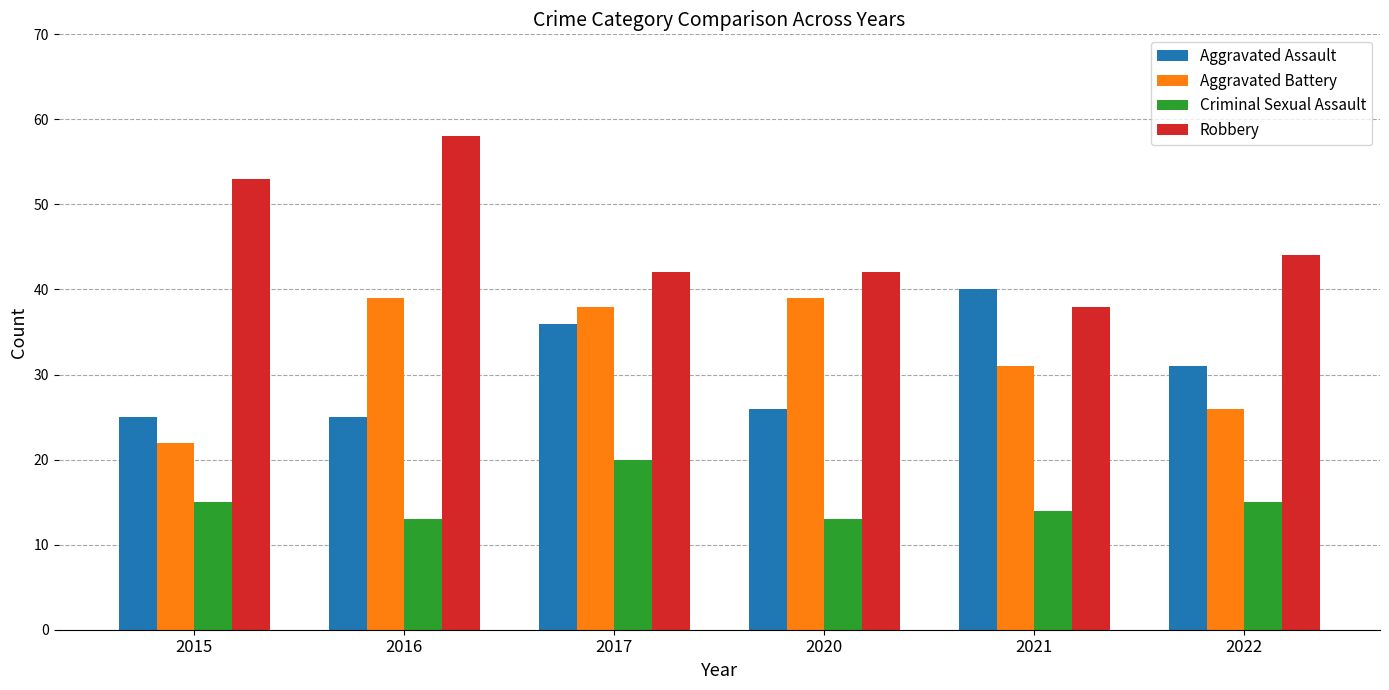

Is the value of Criminal Sexual Assault at 2015 greater than the value of Aggravated Battery at 2016?

No